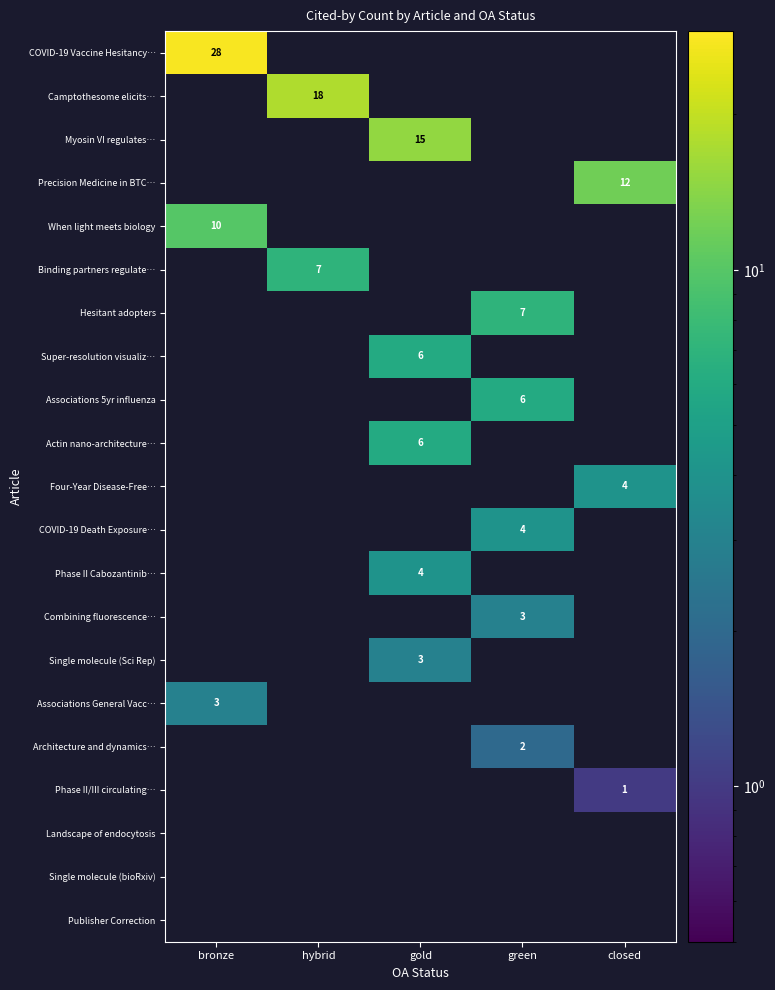

How many data points does each series have?

5